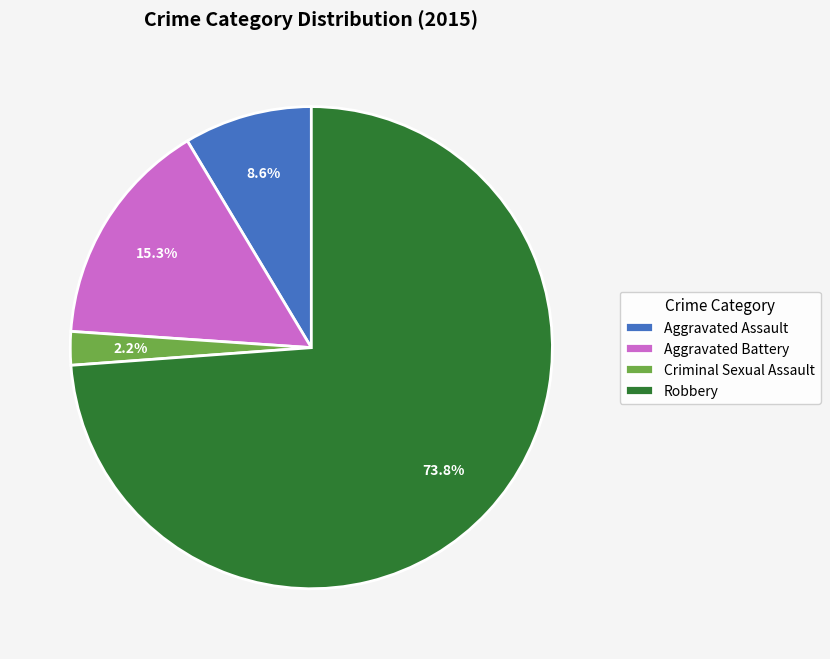

How much of the chart is everything except Aggravated Battery?

84.7%